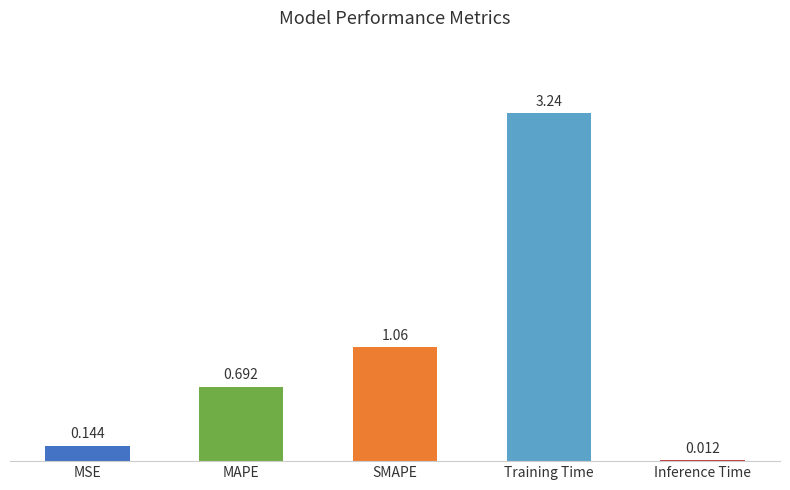

Which category has the highest value across all series?

Training Time